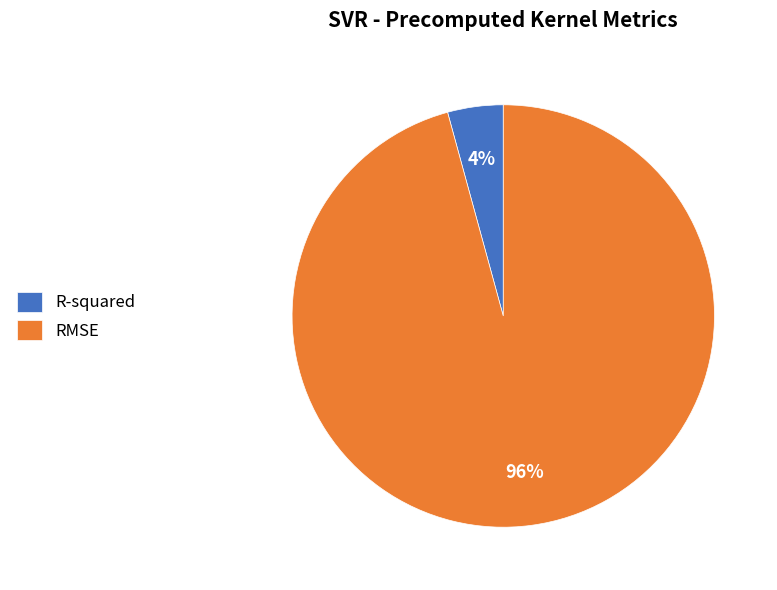

To the nearest percent, what is the combined percentage of R-squared and RMSE?

100%